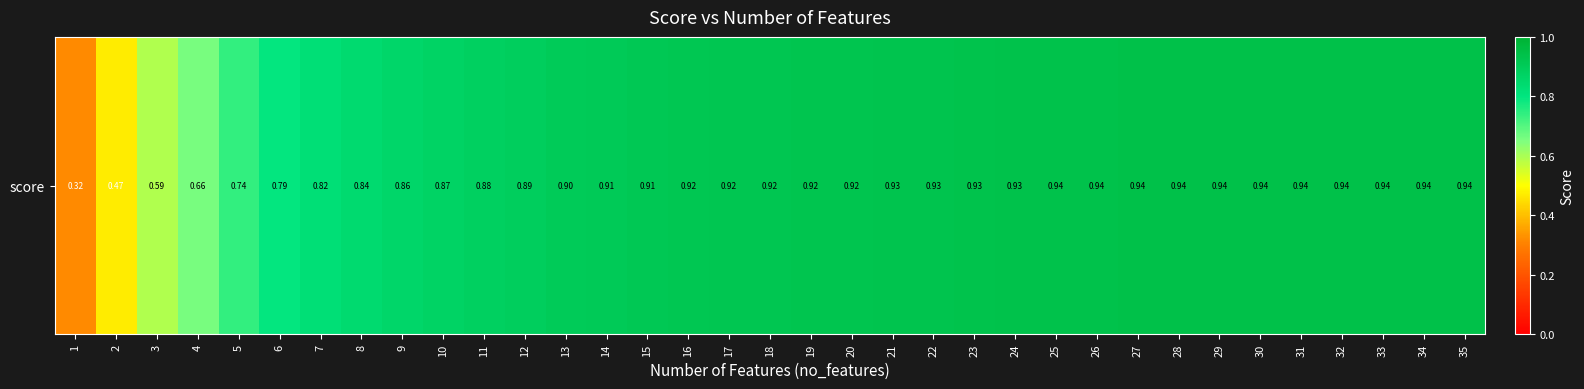

How many distinct data groups are displayed?

1